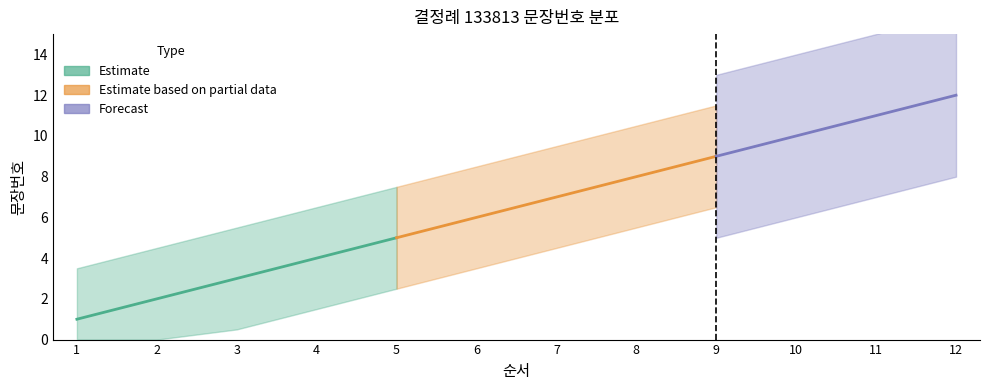

What is the value of the 10th point from the left?

10